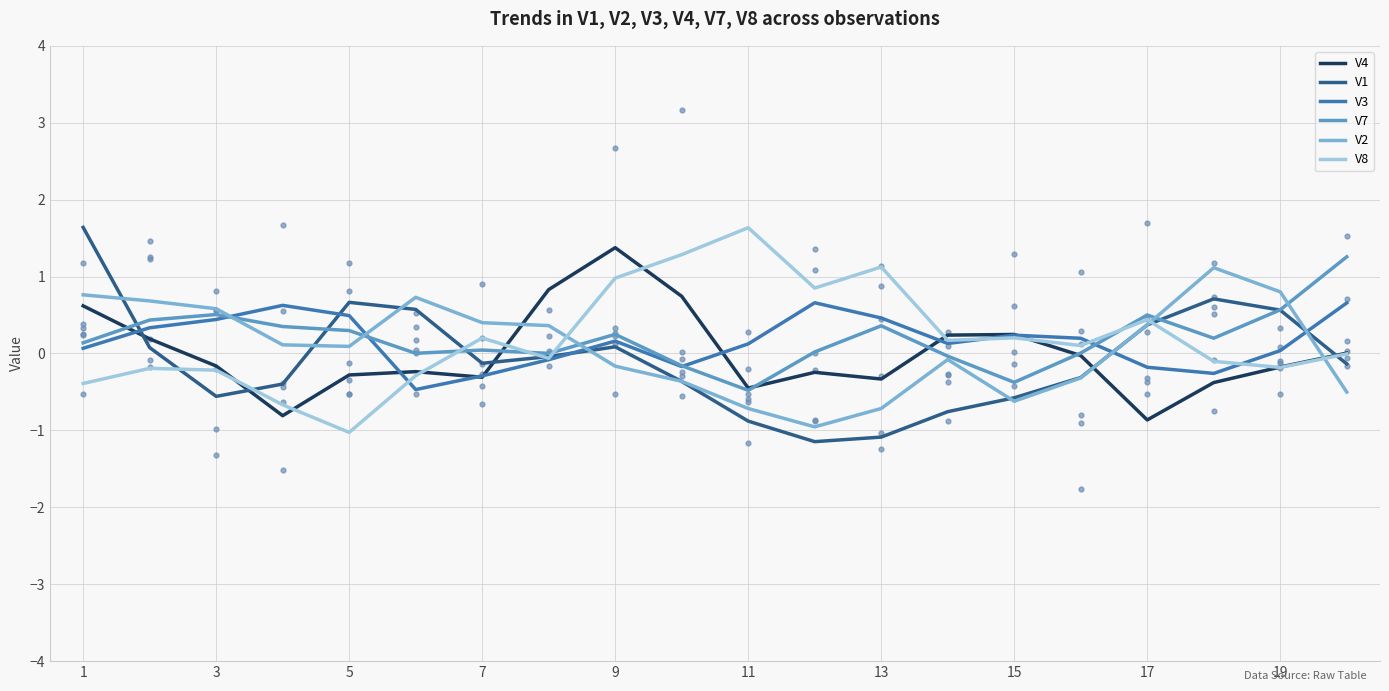

Which series contains the lowest Y value?

V1